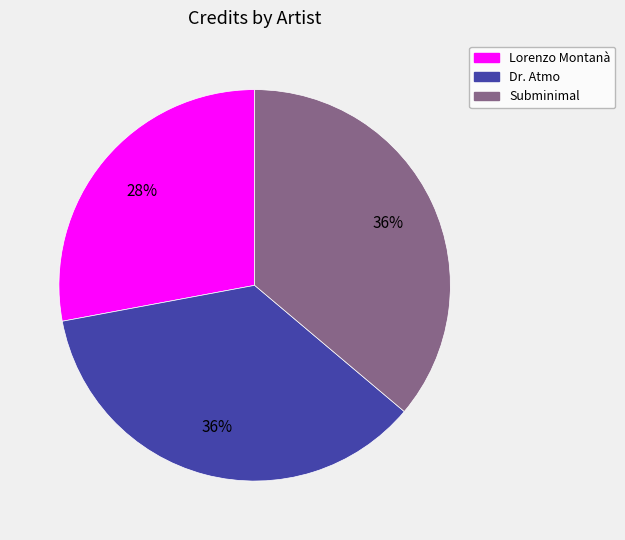

Is the sum of Dr. Atmo and Lorenzo Montanà greater than half?

Yes